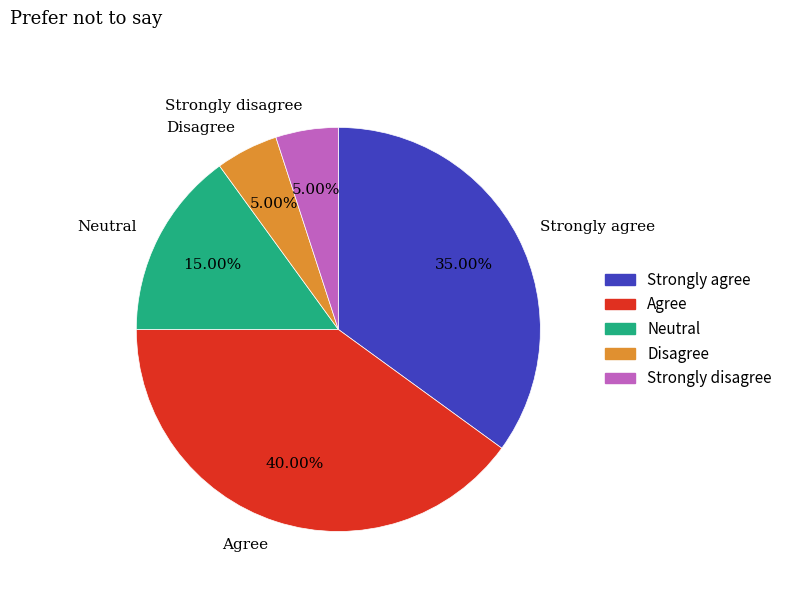

What is the largest slice in the pie chart?

Agree